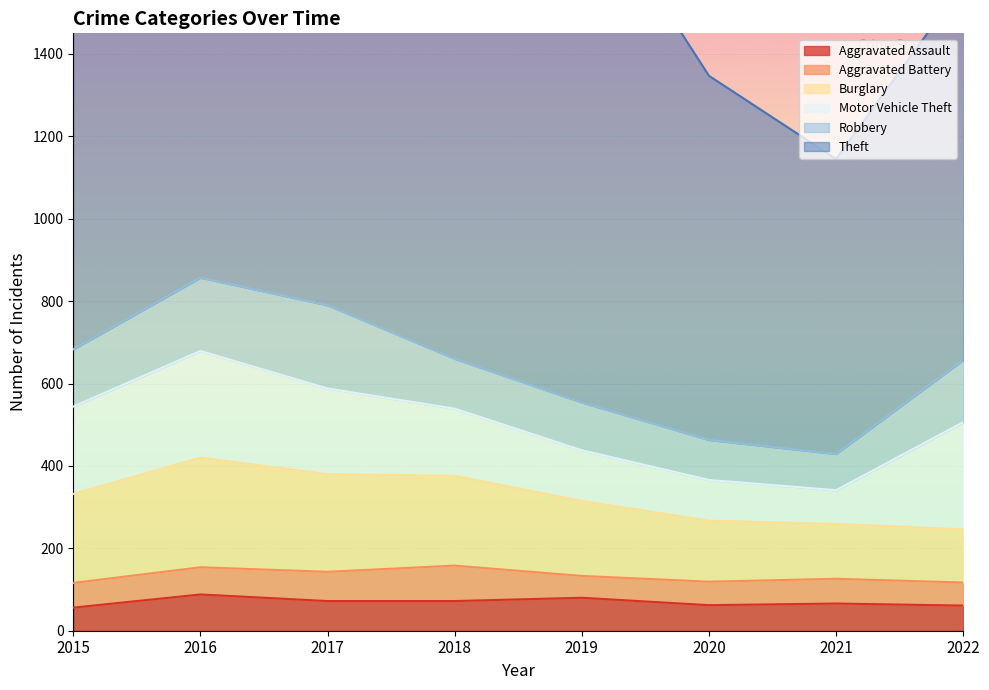

Between 2020 and 2019, which is larger?

2019